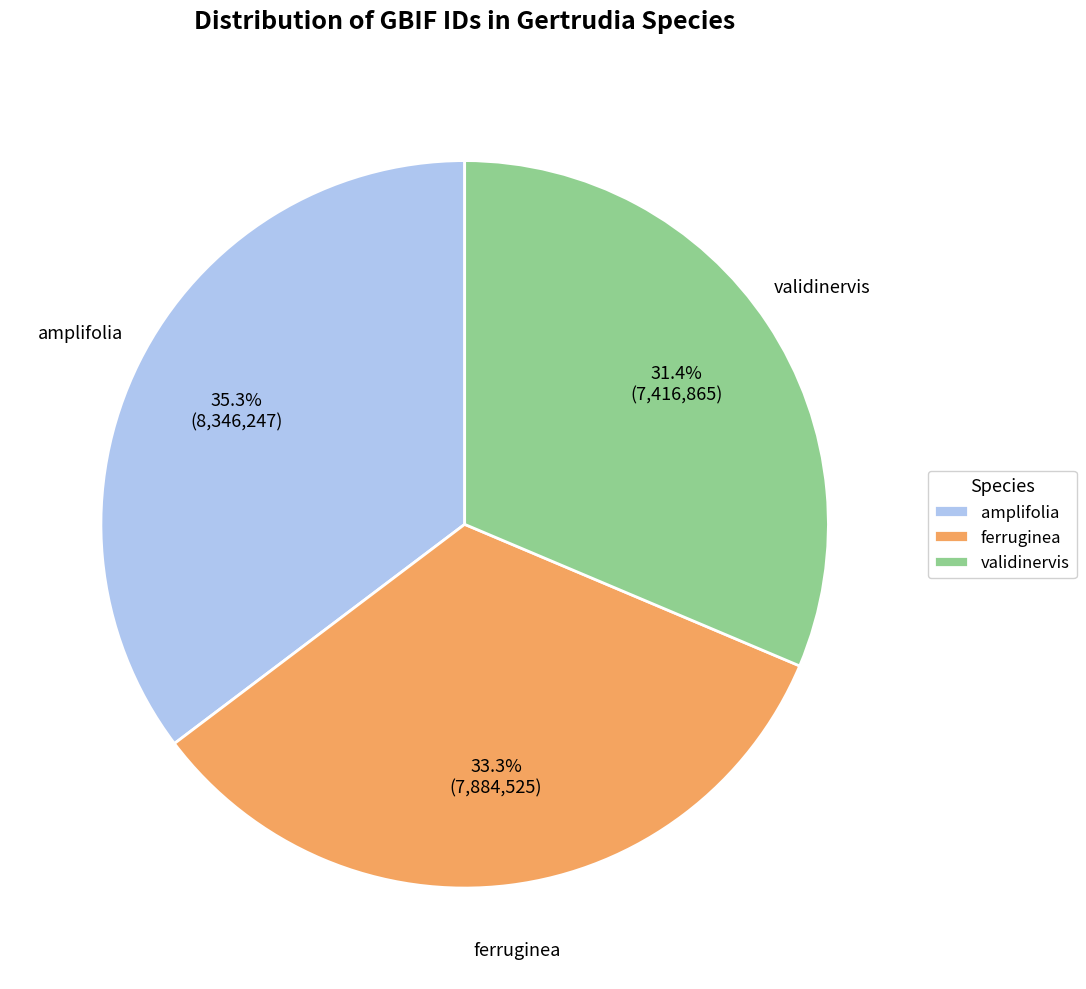

Which has a higher value, ferruginea or amplifolia?

amplifolia